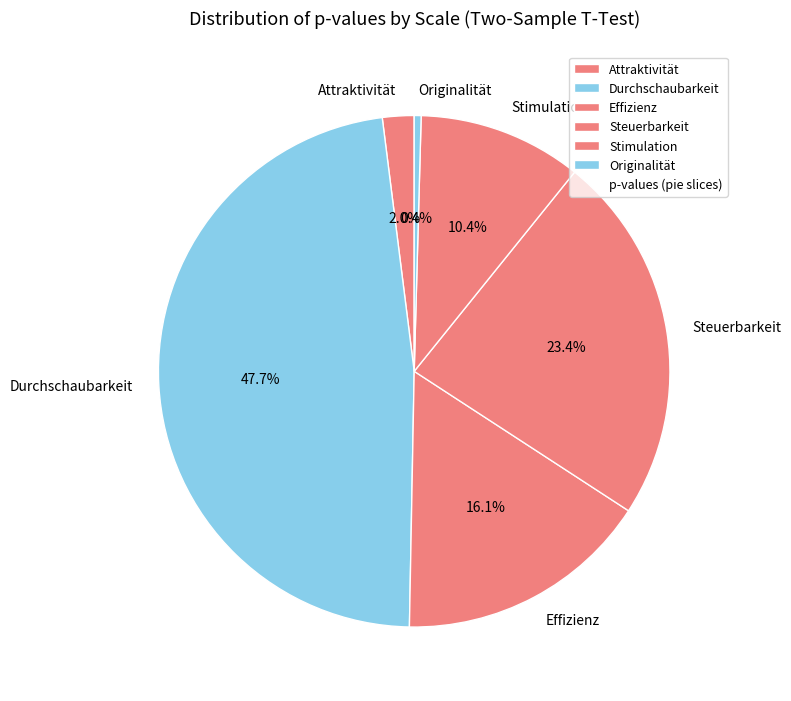

To the nearest percent, what is the difference between the Originalität and Stimulation slice percentages?

10%